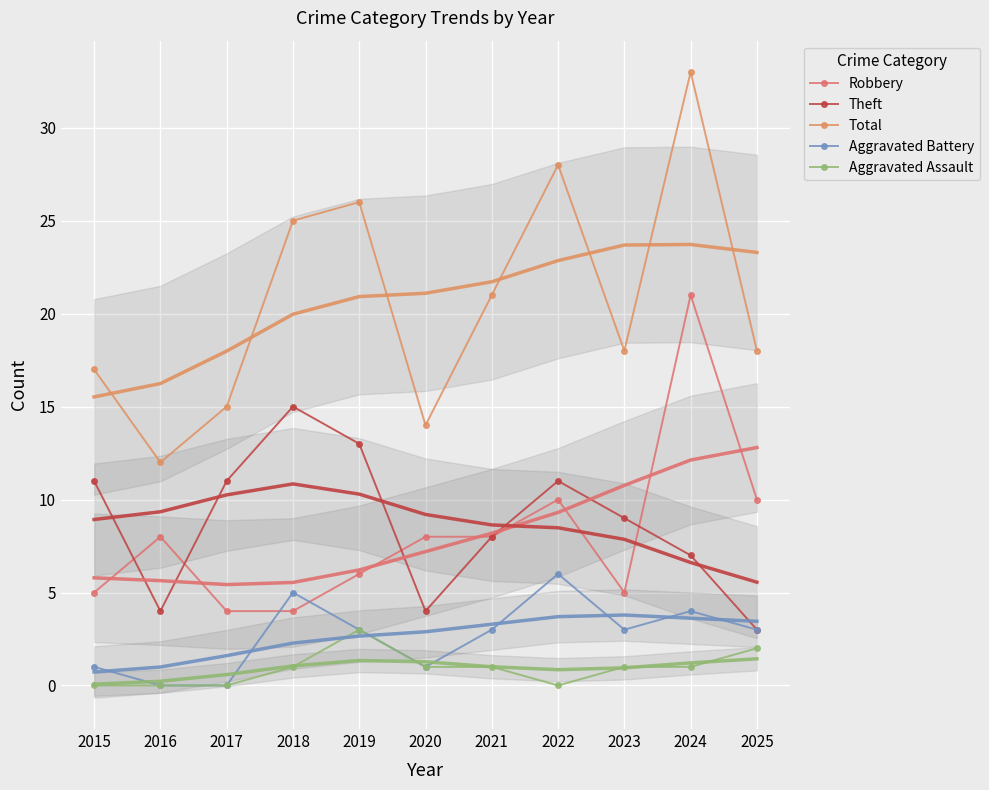

How many interior local valleys does the Aggravated Battery series have?

2